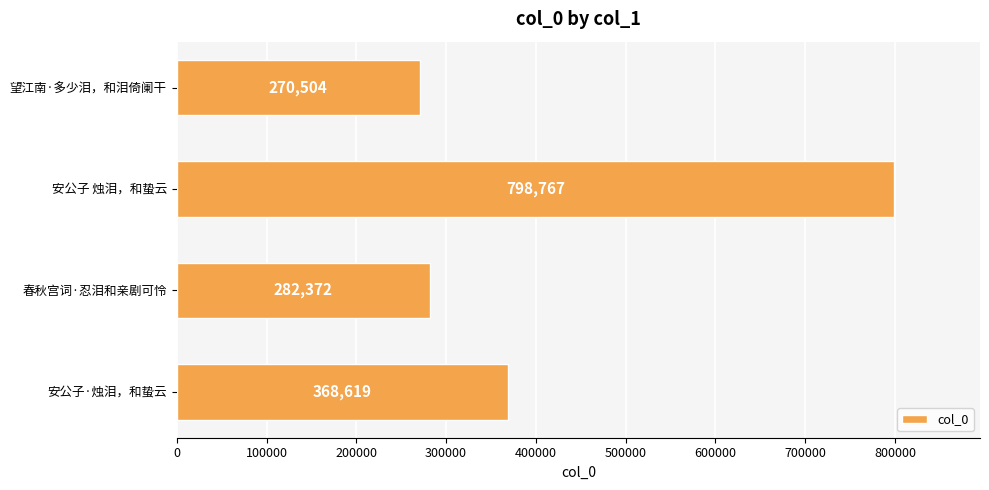

Reading top to bottom, list all the values displayed in this chart.

望江南·多少泪，和泪倚阑干=270504	安公子 烛泪，和蛰云=798767	春秋宫词·忍泪和亲剧可怜=282372	安公子·烛泪，和蛰云=368619